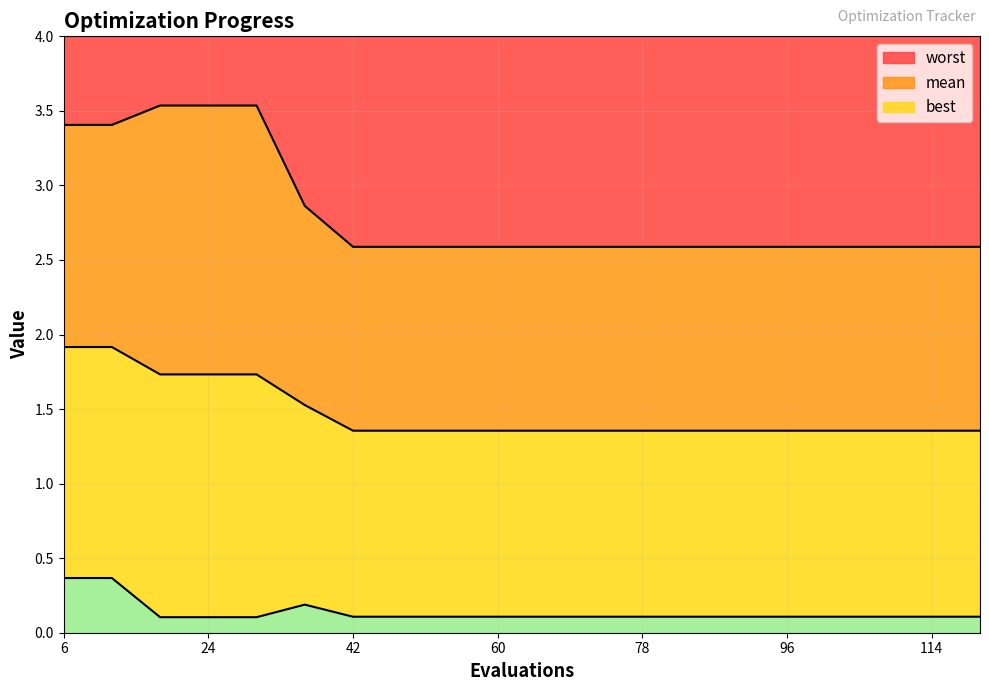

What is the spread (max minus min) of values at 84?

2.5